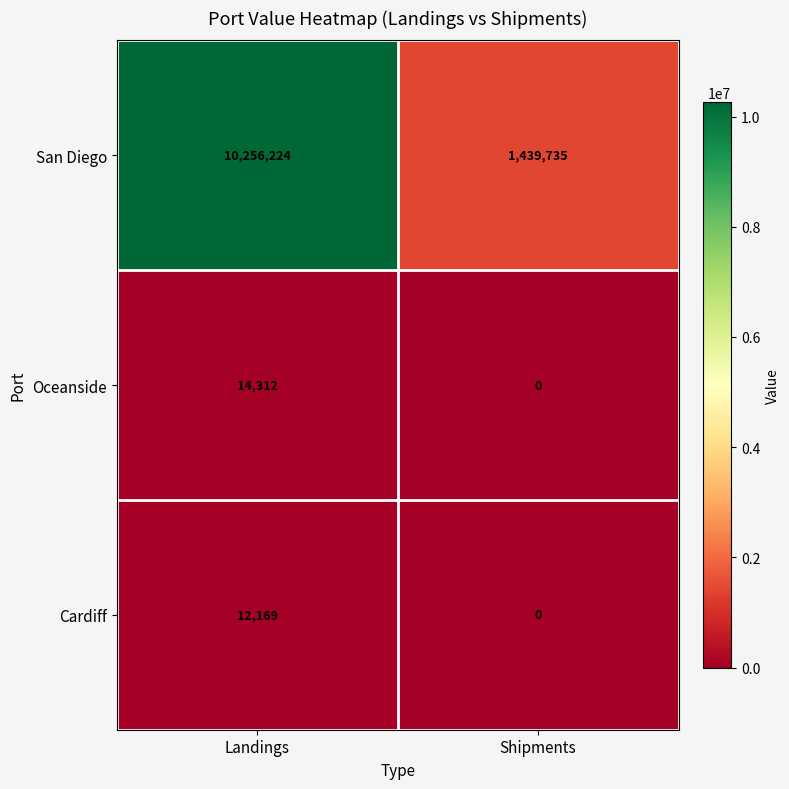

The value of San Diego at Shipments is 1439735. True or false?

True